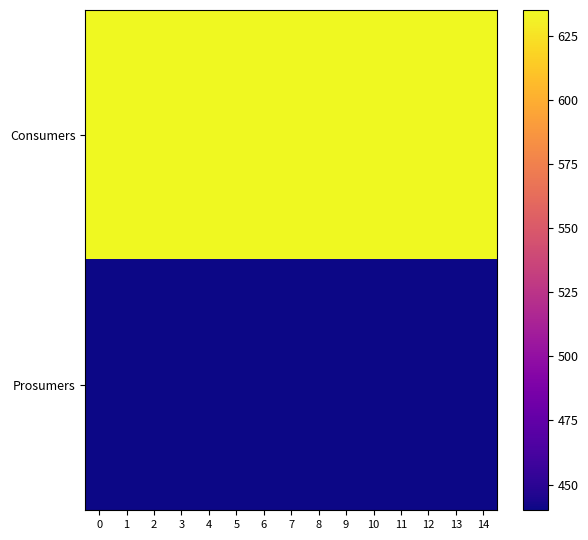

Reading left to right, what are all the values shown in this chart?

Consumers: 0=635	1=635	2=635	3=635	4=635	5=635	6=635	7=635	8=635	9=635	10=635	11=635	12=635	13=635	14=635
Prosumers: 0=440	1=440	2=440	3=440	4=440	5=440	6=440	7=440	8=440	9=440	10=440	11=440	12=440	13=440	14=440